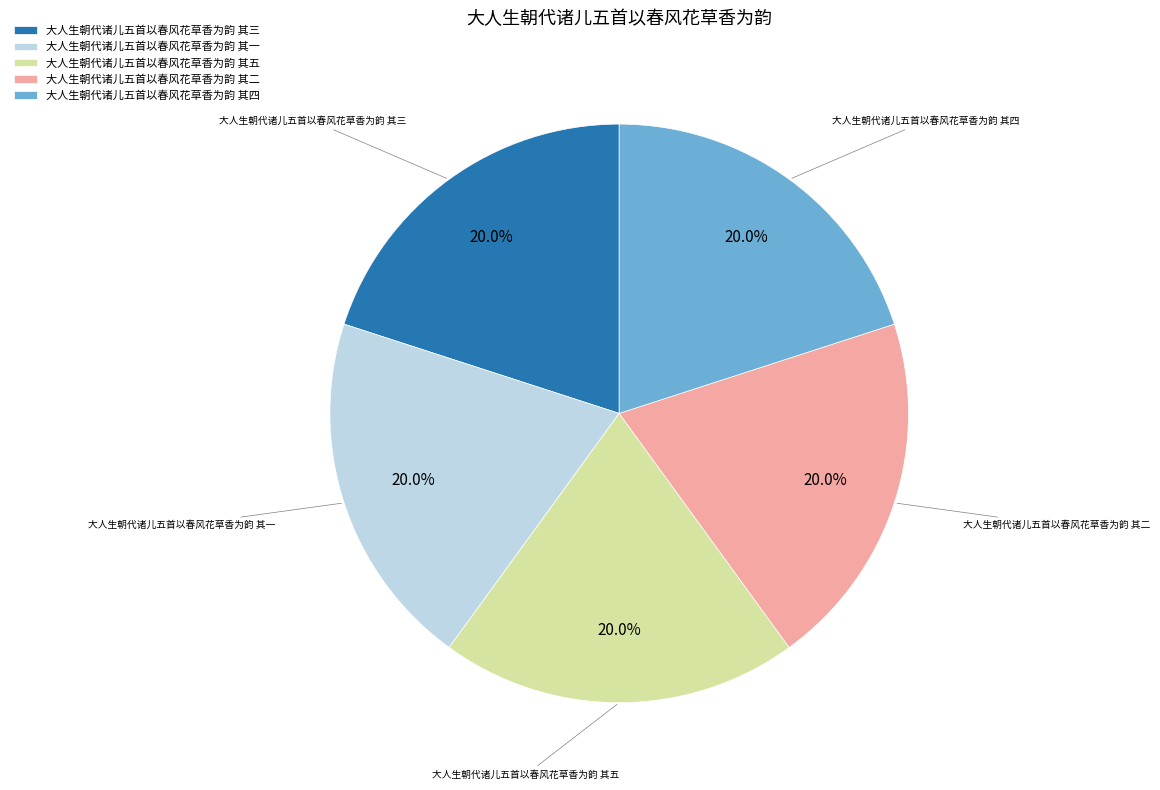

How many segments does this pie chart have?

5